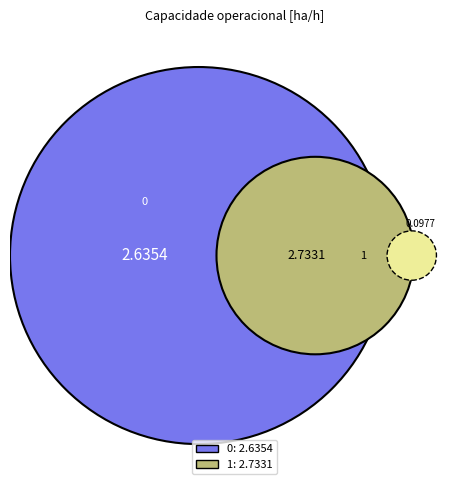

What is the ratio of the value at 1 to the value at 0?

1.0